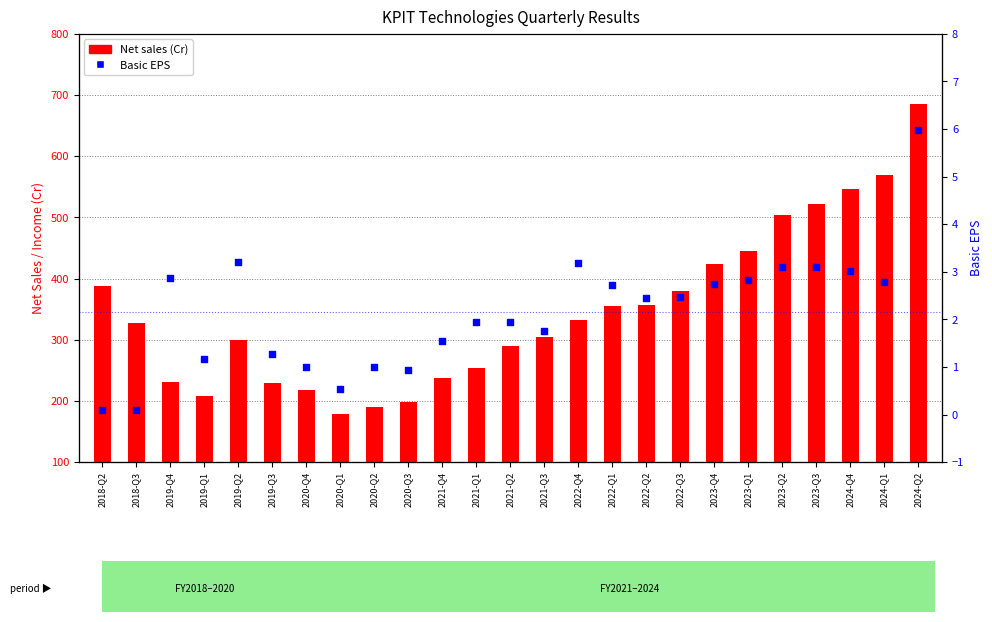

Which series reaches the minimum Y coordinate?

Basic EPS